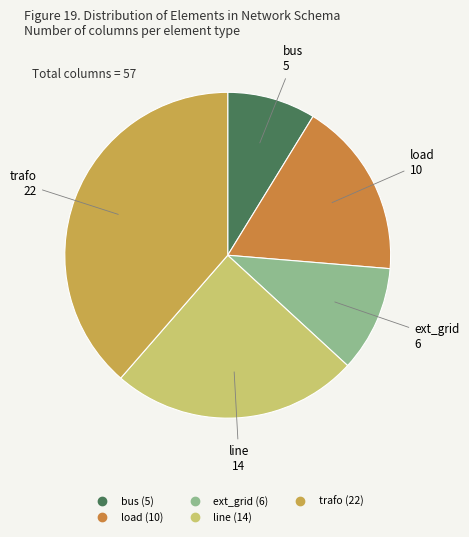

Combined, do ext_grid and line account for over 50%?

No